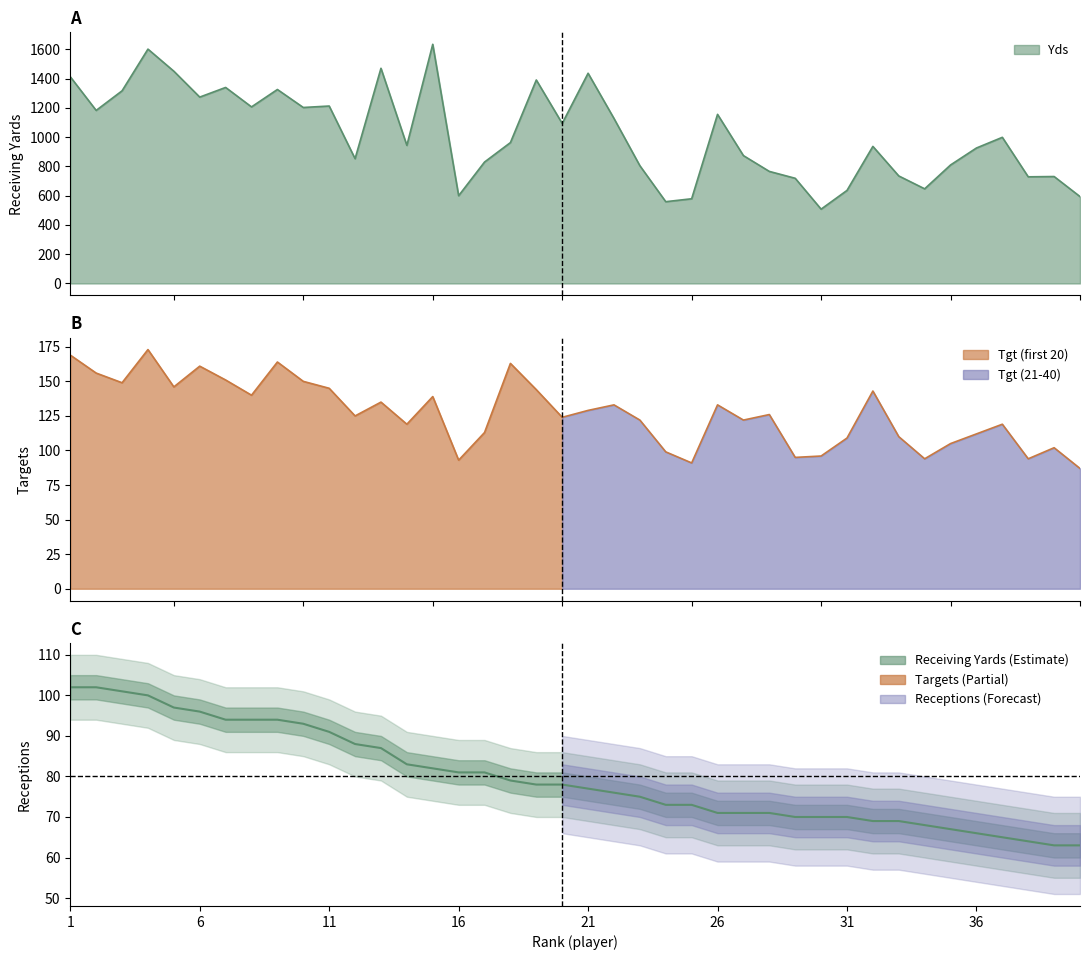

At which category does Yds reach its first local valley?

2